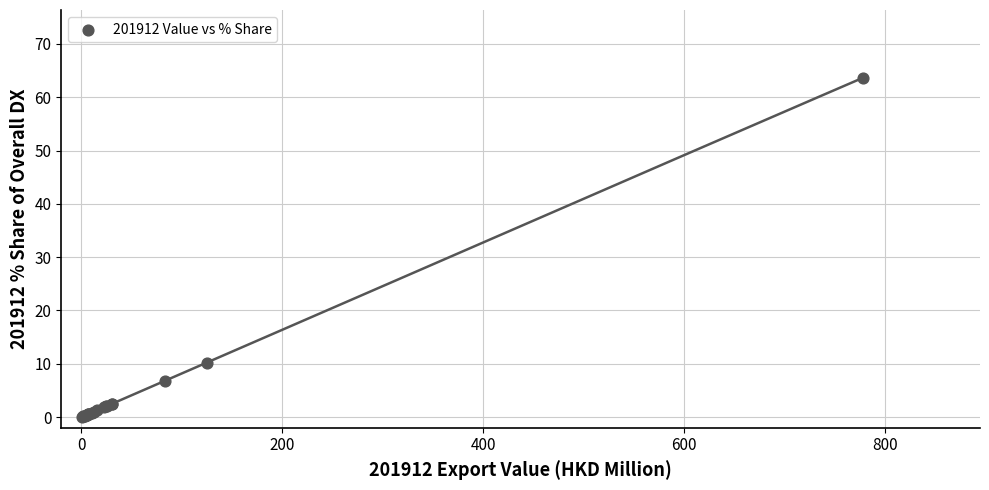

What Y value in the scatter plot is closest to 31?

10.2